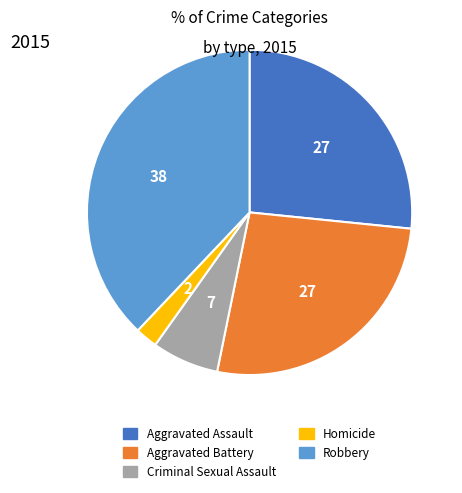

What is the ratio of the value at Aggravated Assault to the value at Aggravated Battery?

1.0